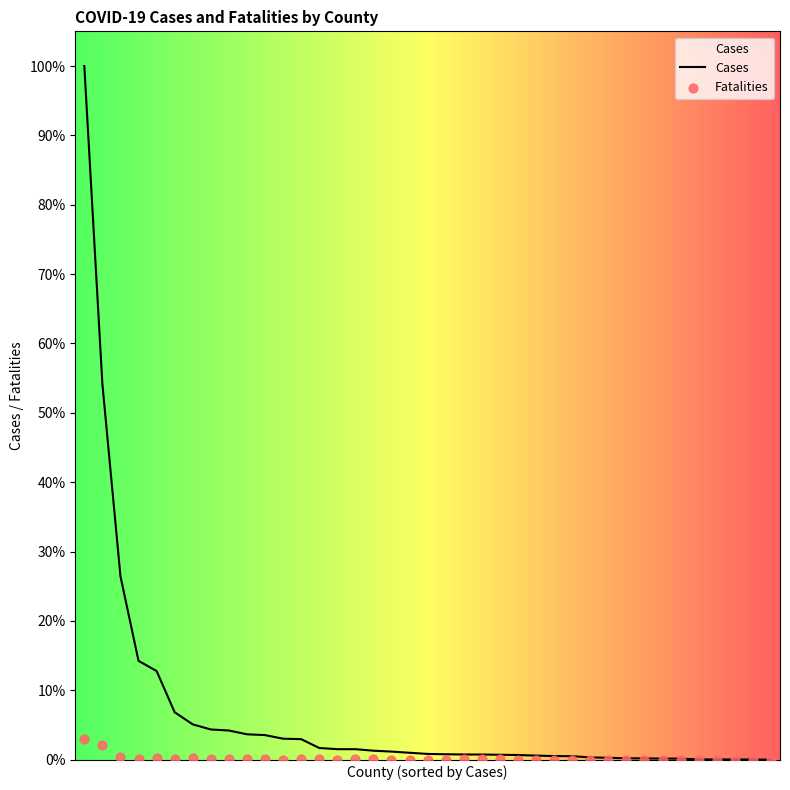

Which series reaches the maximum Y coordinate?

Cases